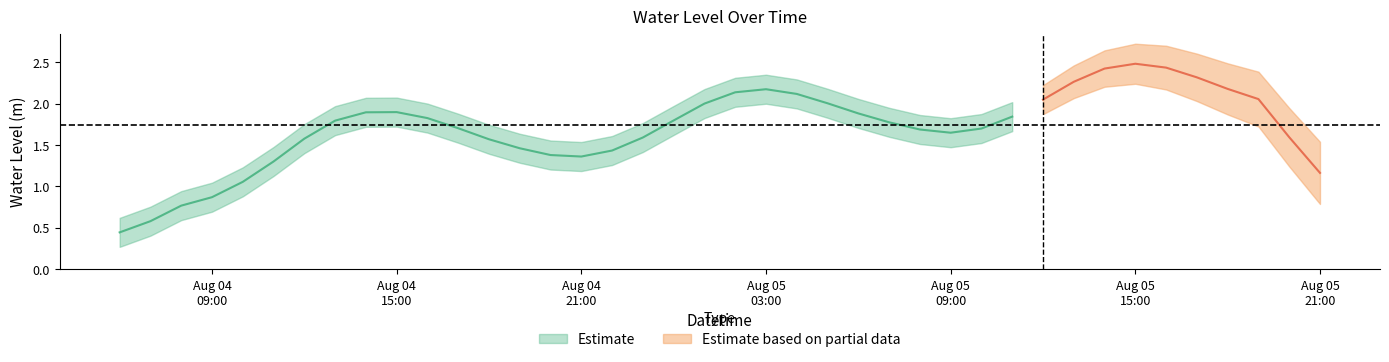

Is it true that the value at 10 is 1.8?

True